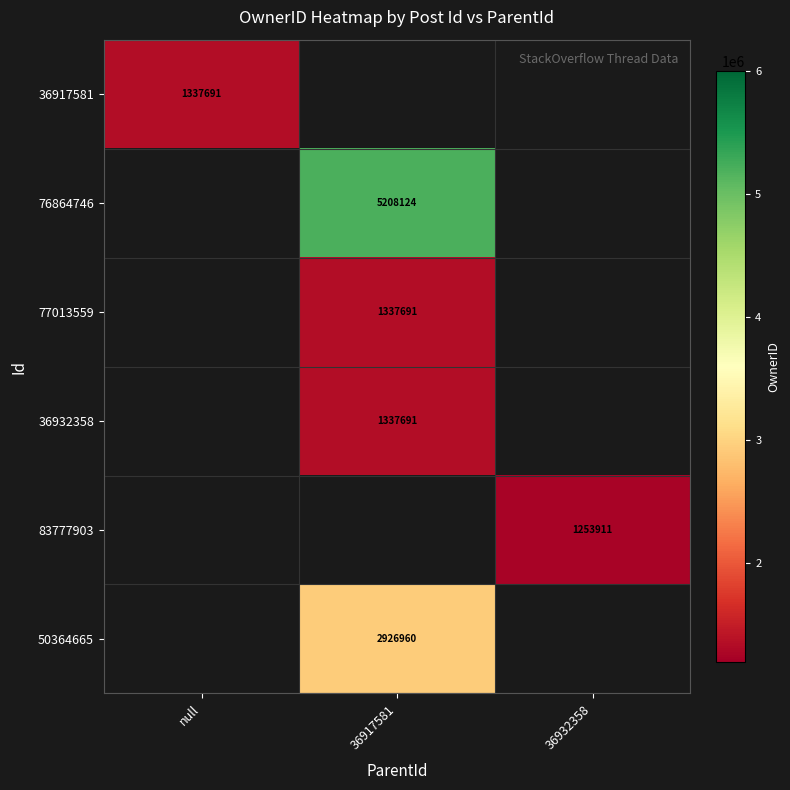

Is it true that 50364665 equals 2926960 at 36917581?

True